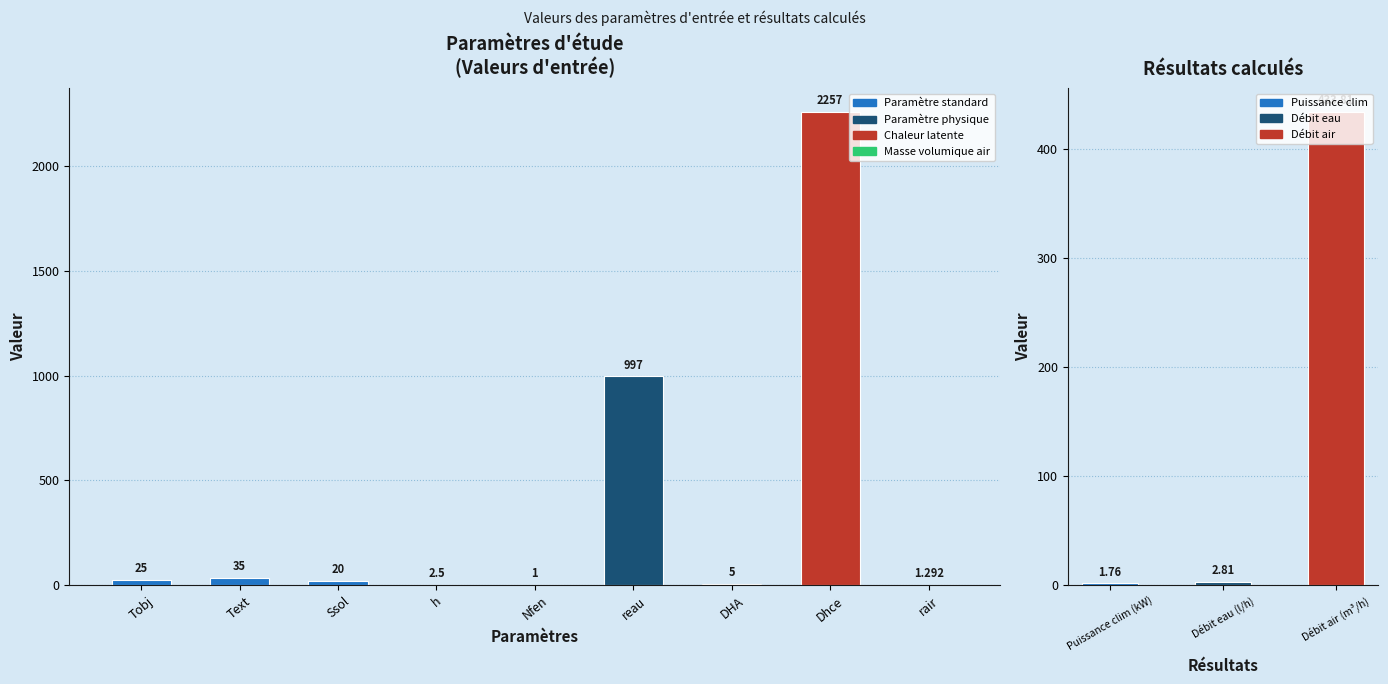

What is the change in value from Ssol to DHA?

-15.0